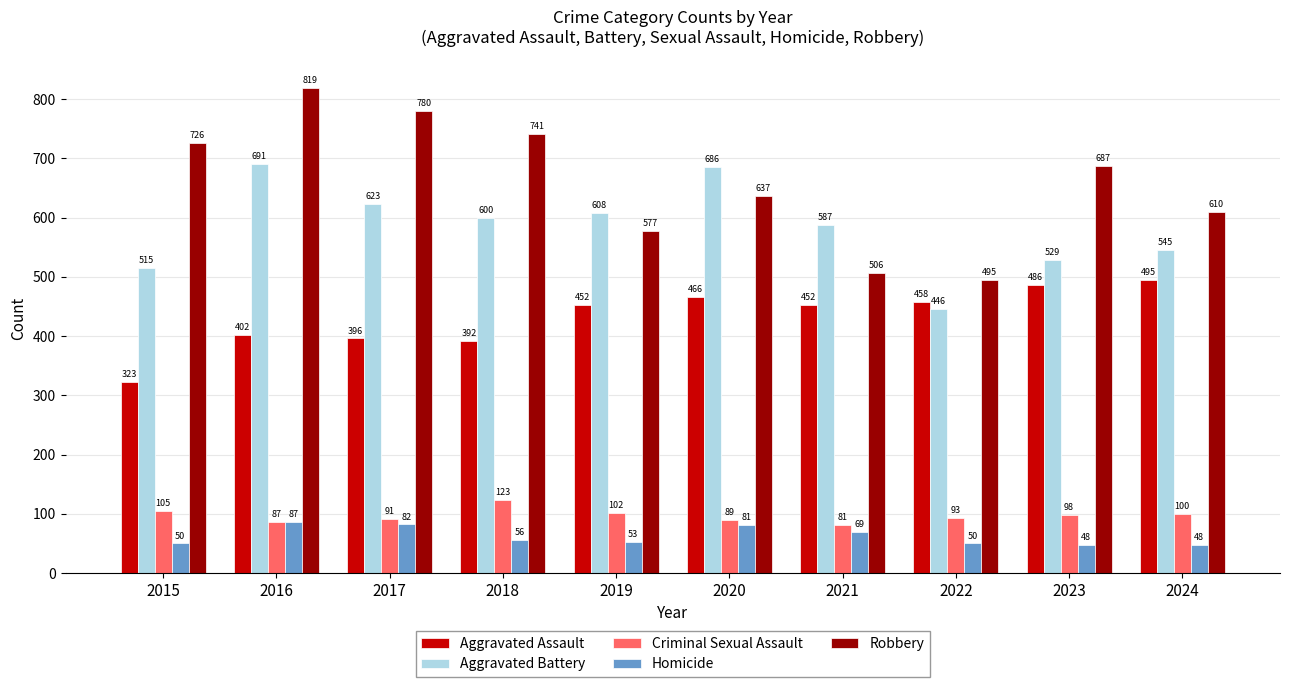

Reading left to right, what are all the values shown in this chart?

Aggravated Assault: 2015=323	2016=402	2017=396	2018=392	2019=452	2020=466	2021=452	2022=458	2023=486	2024=495
Aggravated Battery: 2015=515	2016=691	2017=623	2018=600	2019=608	2020=686	2021=587	2022=446	2023=529	2024=545
Criminal Sexual Assault: 2015=105	2016=87	2017=91	2018=123	2019=102	2020=89	2021=81	2022=93	2023=98	2024=100
Homicide: 2015=50	2016=87	2017=82	2018=56	2019=53	2020=81	2021=69	2022=50	2023=48	2024=48
Robbery: 2015=726	2016=819	2017=780	2018=741	2019=577	2020=637	2021=506	2022=495	2023=687	2024=610